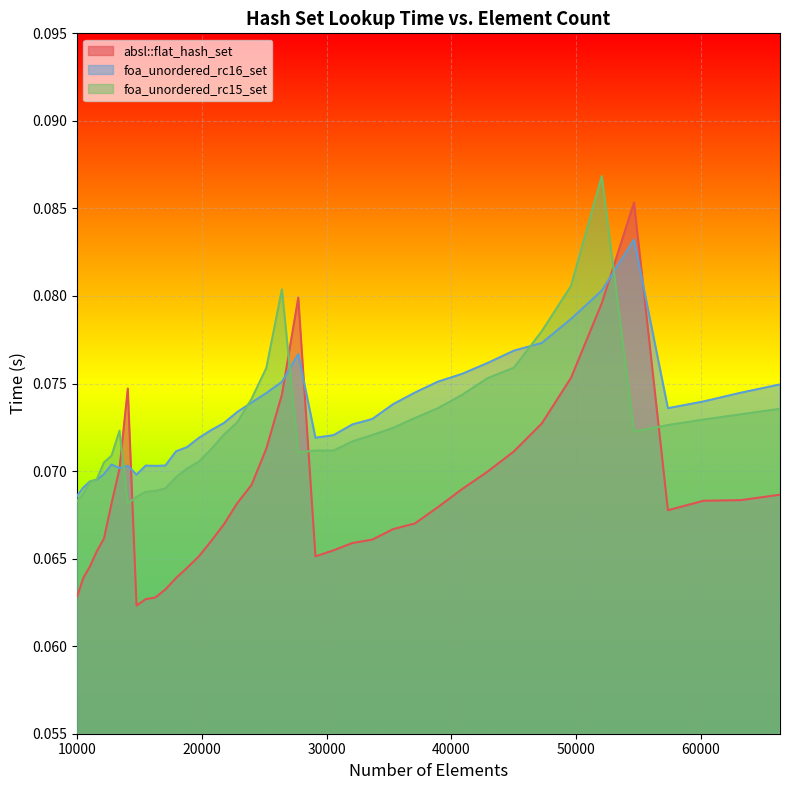

What are all the series names shown in the legend?

absl::flat_hash_set, foa_unordered_rc16_set, foa_unordered_rc15_set